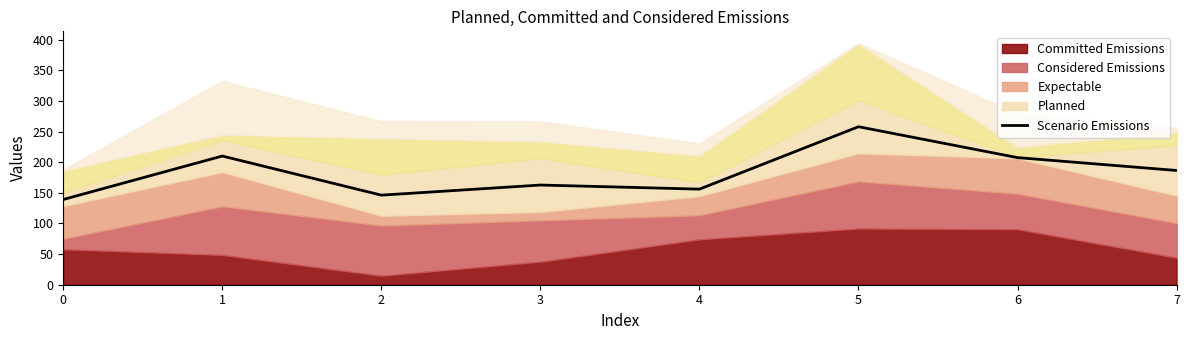

Which category has the highest value across all series?

5